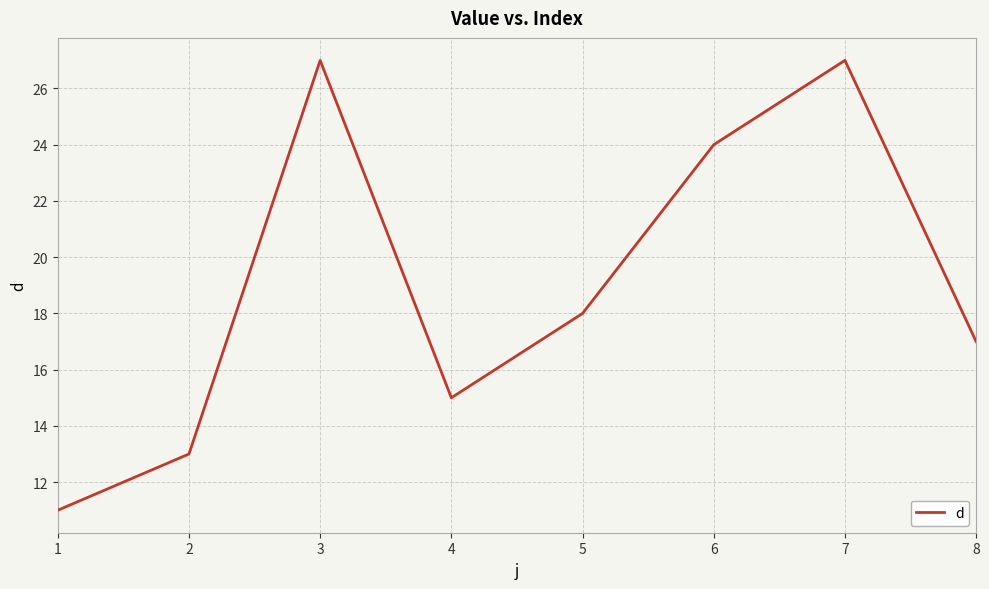

What is the ratio of the value at 6 to the value at 1?

2.2